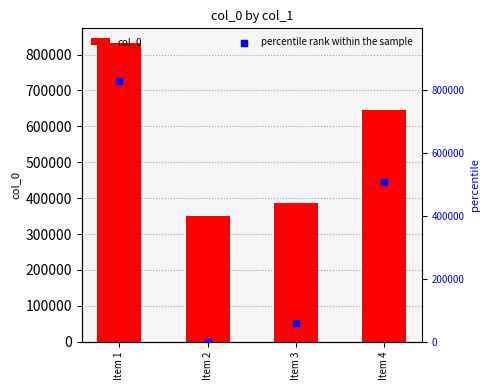

At which category is the sum across all series the highest?

Item 1